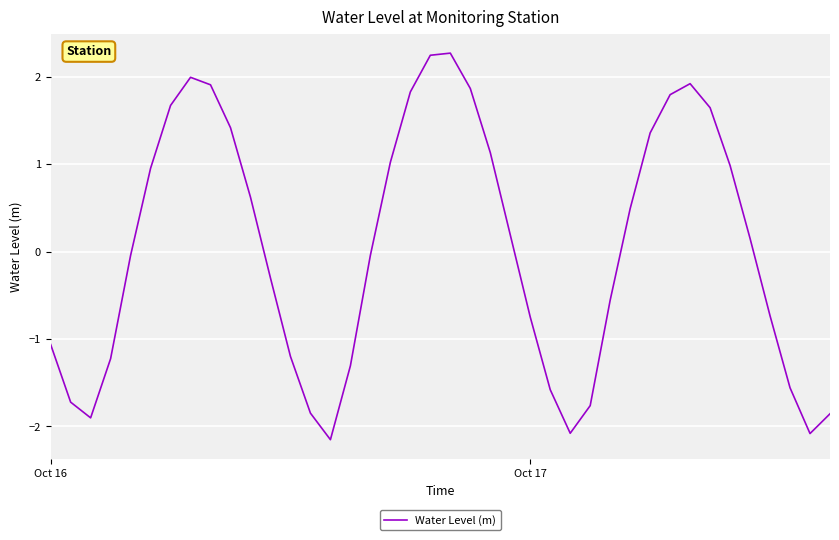

What is the smallest value displayed?

-2.2